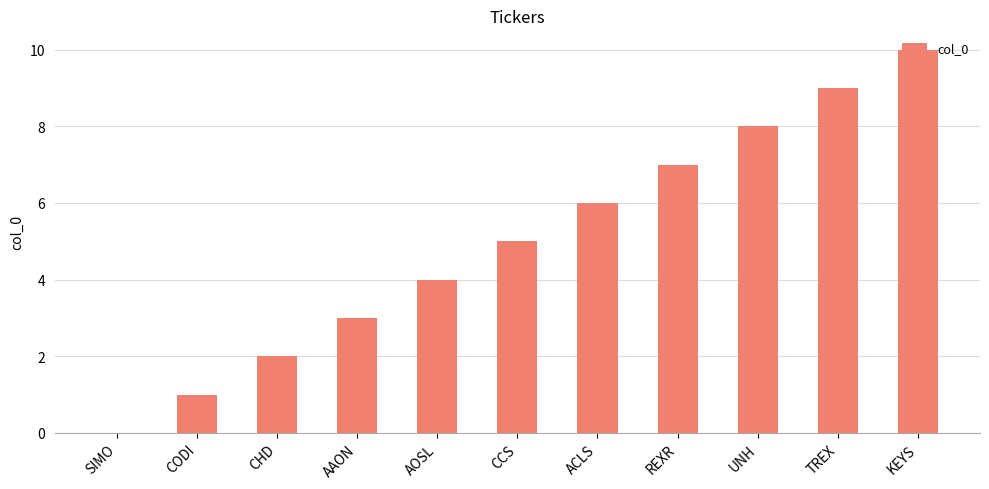

What is the change in value from CODI to UNH?

+7